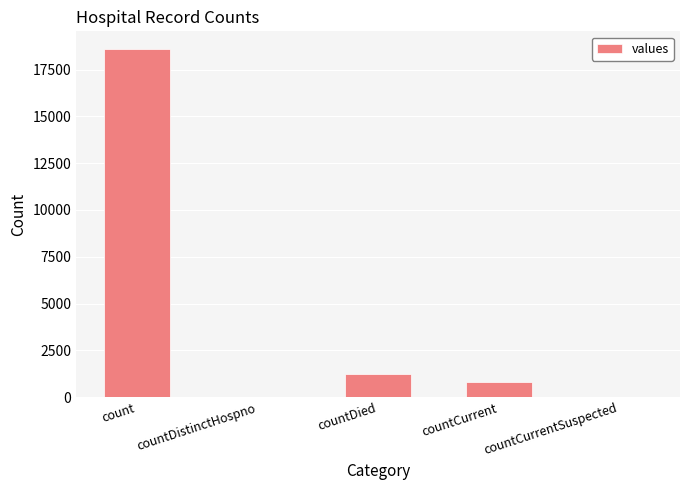

What is the sum of all values?

20654